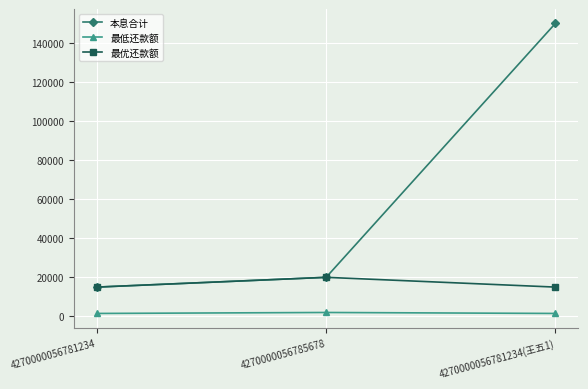

At which label is 本息合计 closest to 82500?

4270000056785678